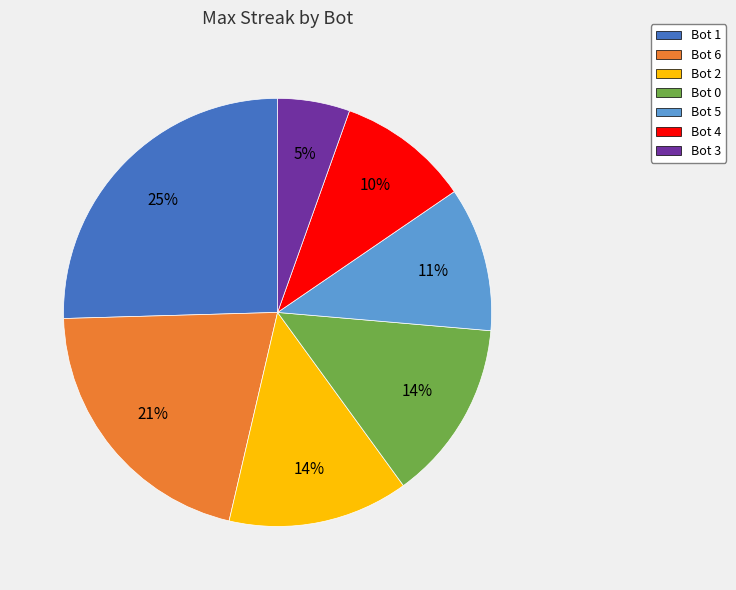

Which has a higher value, Bot 3 or Bot 1?

Bot 1